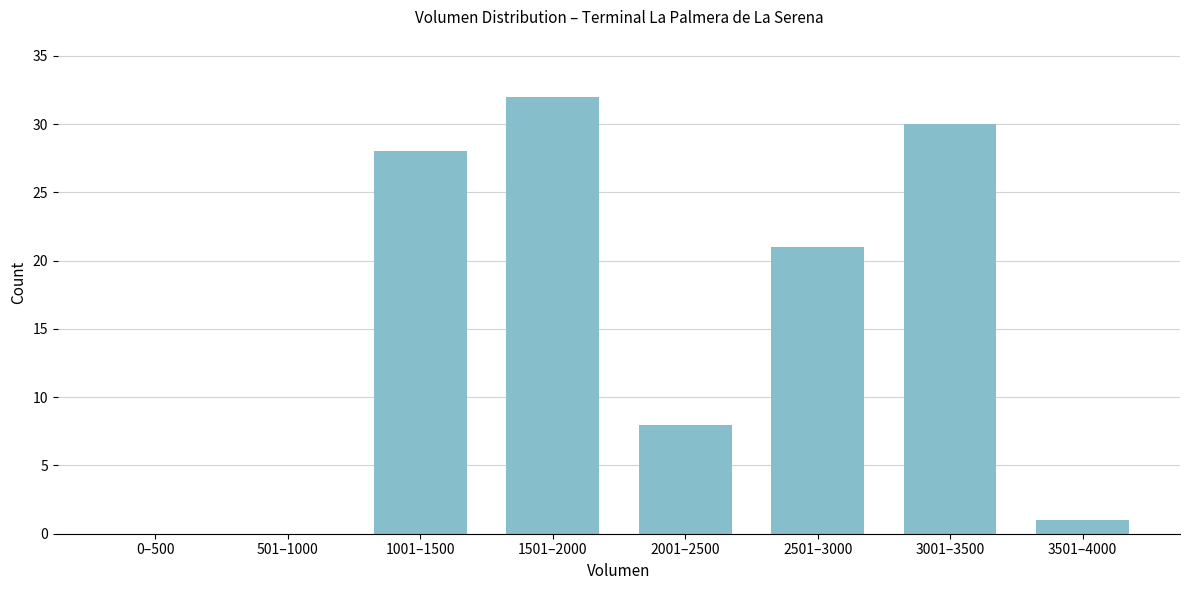

Reading left to right, transcribe all the data shown in this chart.

0–500=0	501–1000=0	1001–1500=28	1501–2000=32	2001–2500=8	2501–3000=21	3001–3500=30	3501–4000=1